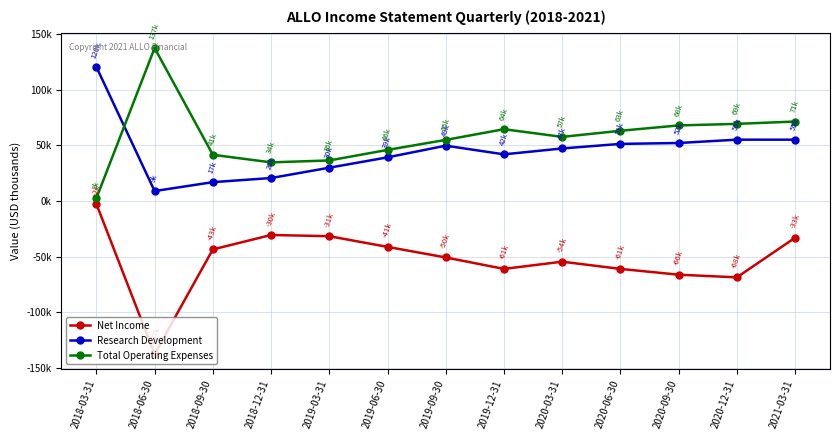

Is it true that Total Operating Expenses equals 34800 at 2018-12-31?

True